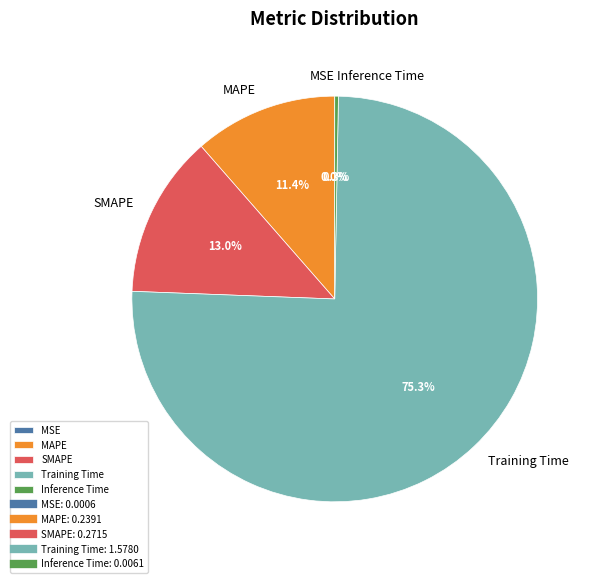

Does MAPE represent more than half of the total?

No